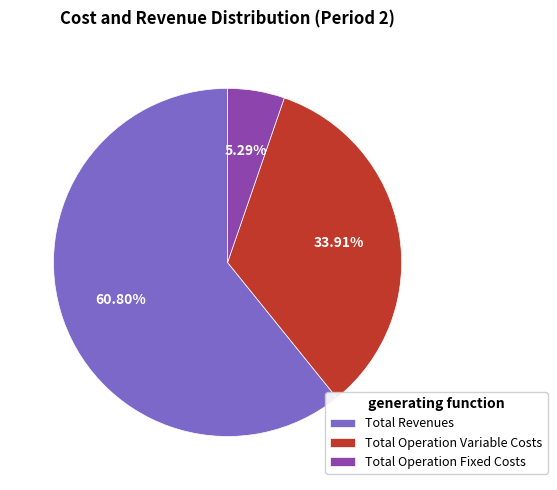

What is the smallest slice in the pie chart?

Total Operation Fixed Costs